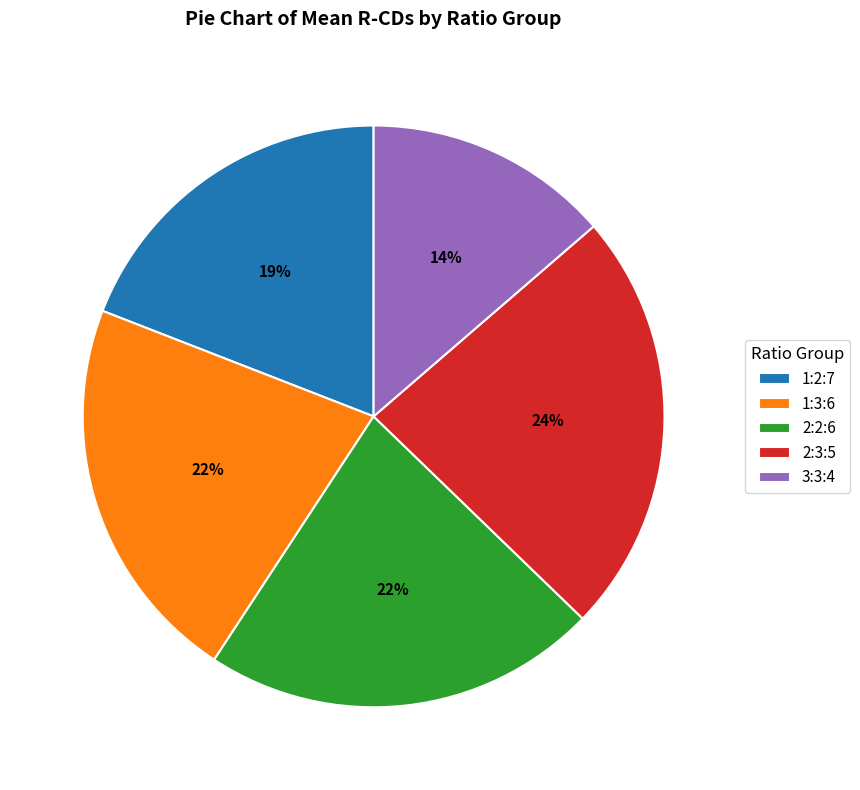

To the nearest percent, what portion does 1:2:7 represent?

19%